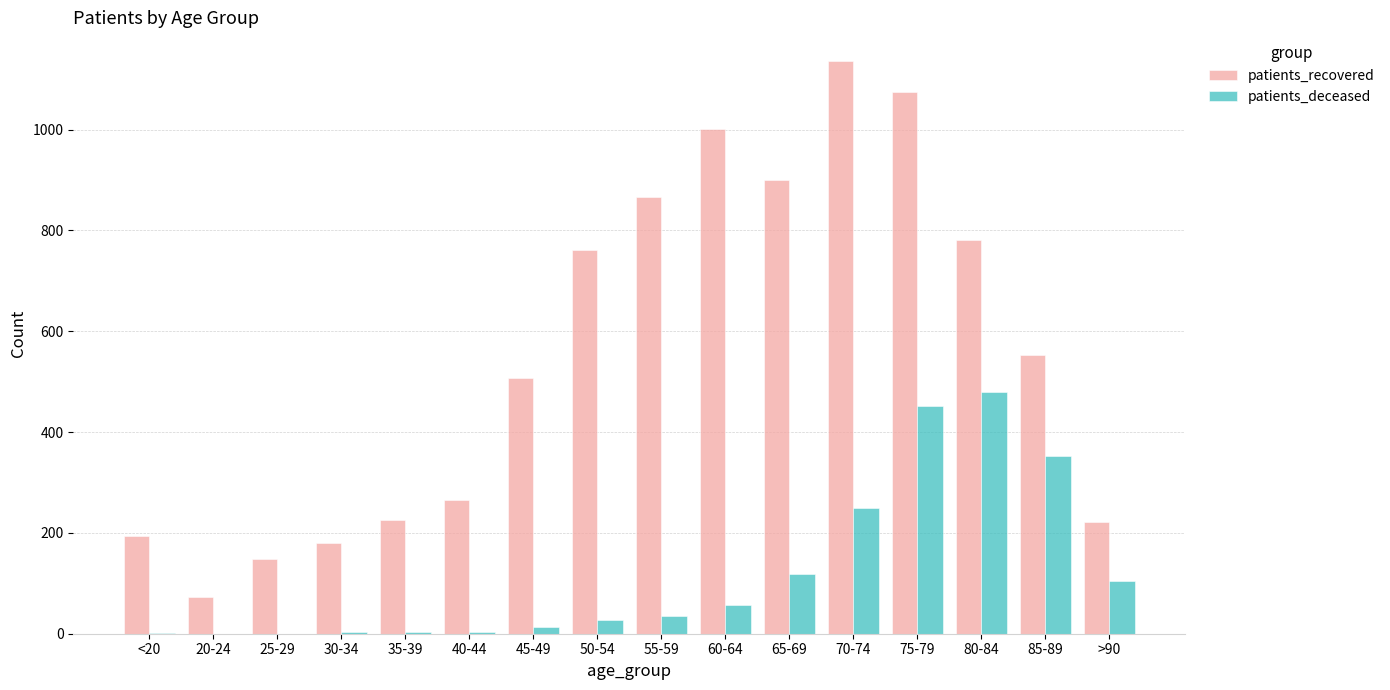

What is the total value across all series at 20-24?

73